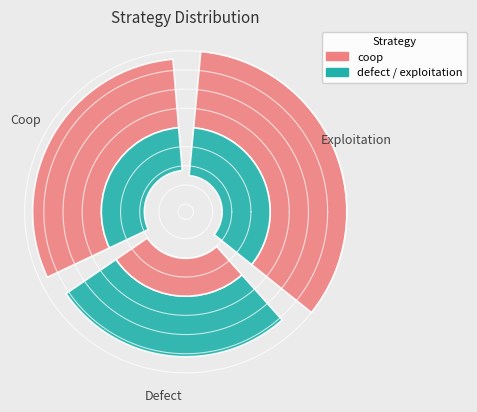

True or false: 6 accounts for 10% of the total.

True